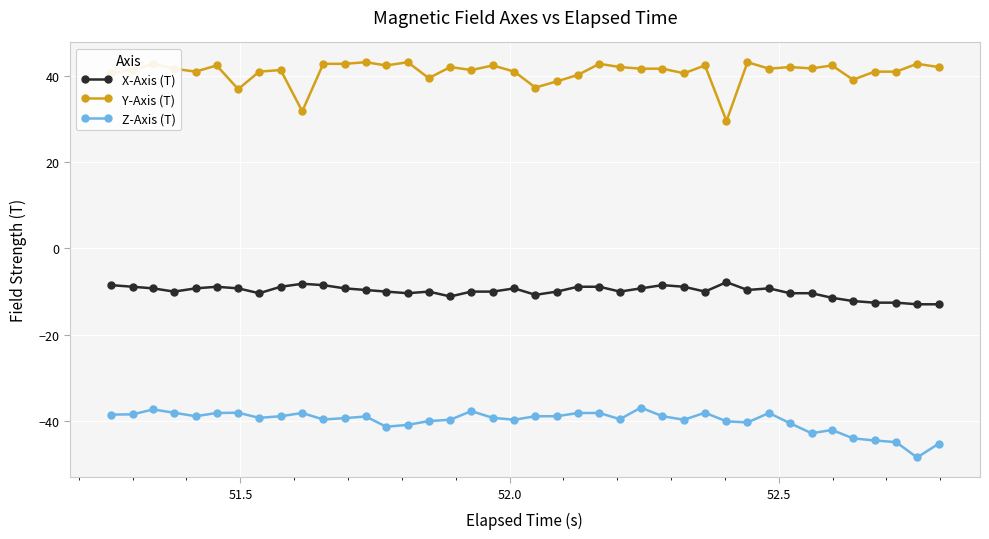

True or false: X-Axis (T) and Z-Axis (T) intersect in this chart.

False